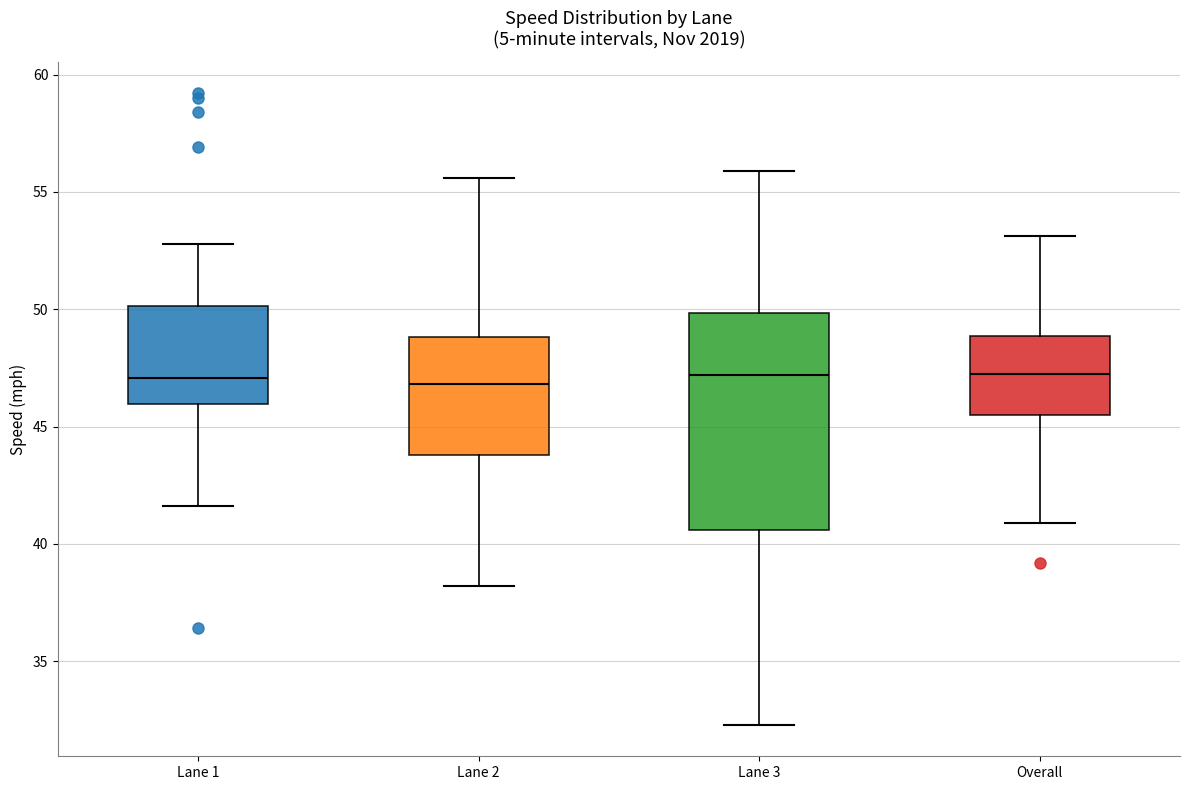

Where is the upper edge of the box for Lane 2 on the y-axis? The values are not printed on the chart, so give them approximately, as read against the axis.

49.0